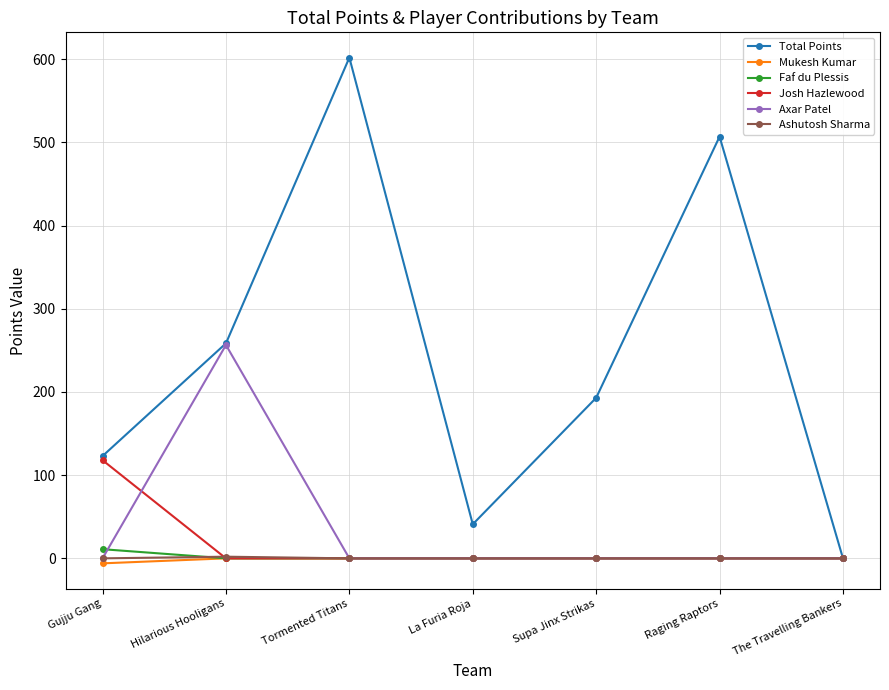

Where is Total Points nearest to the value 301?

Hilarious Hooligans